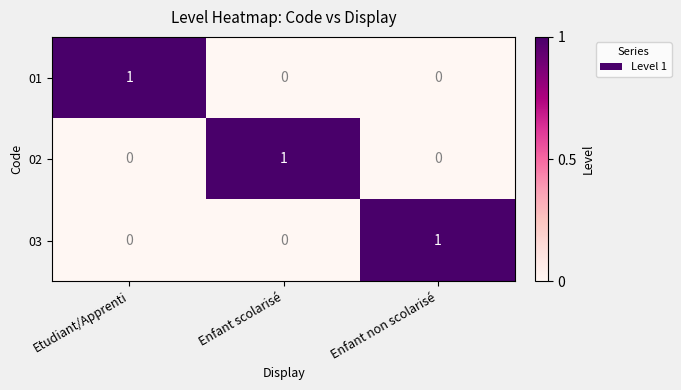

At how many categories does at least one series exceed 0?

3